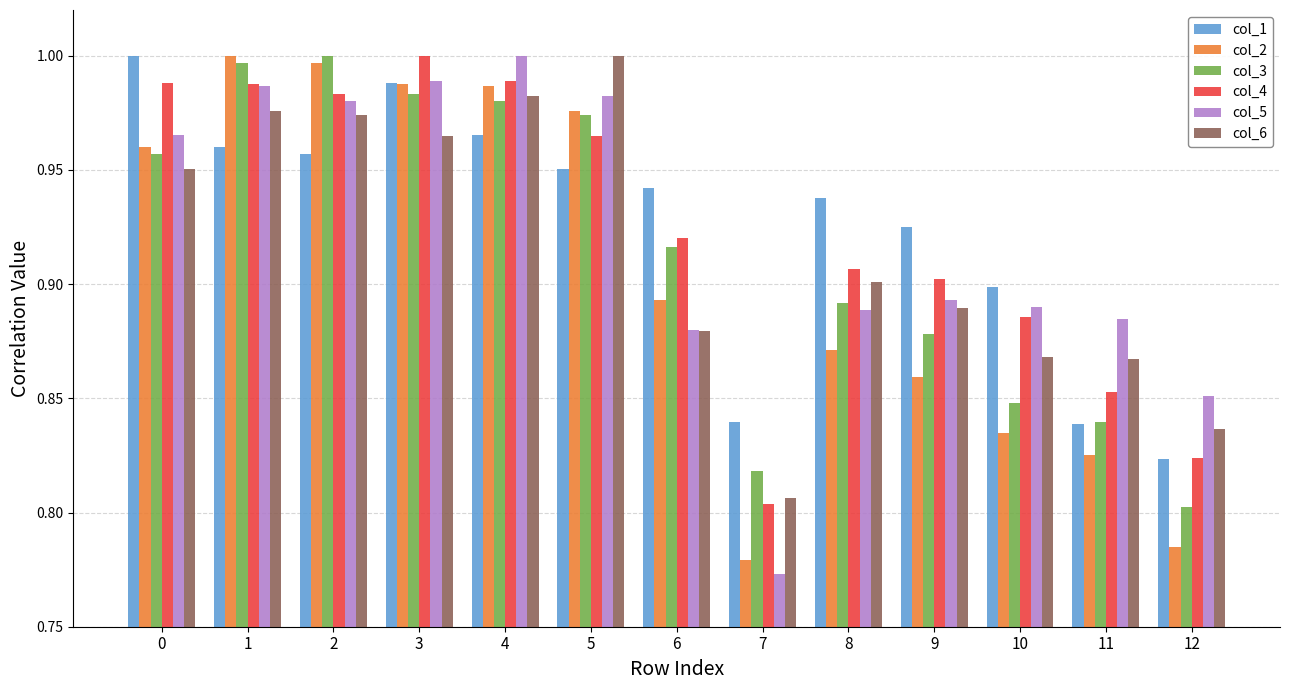

Rank the series at 2 from lowest to highest value.

col_1, col_6, col_5, col_4, col_2, col_3